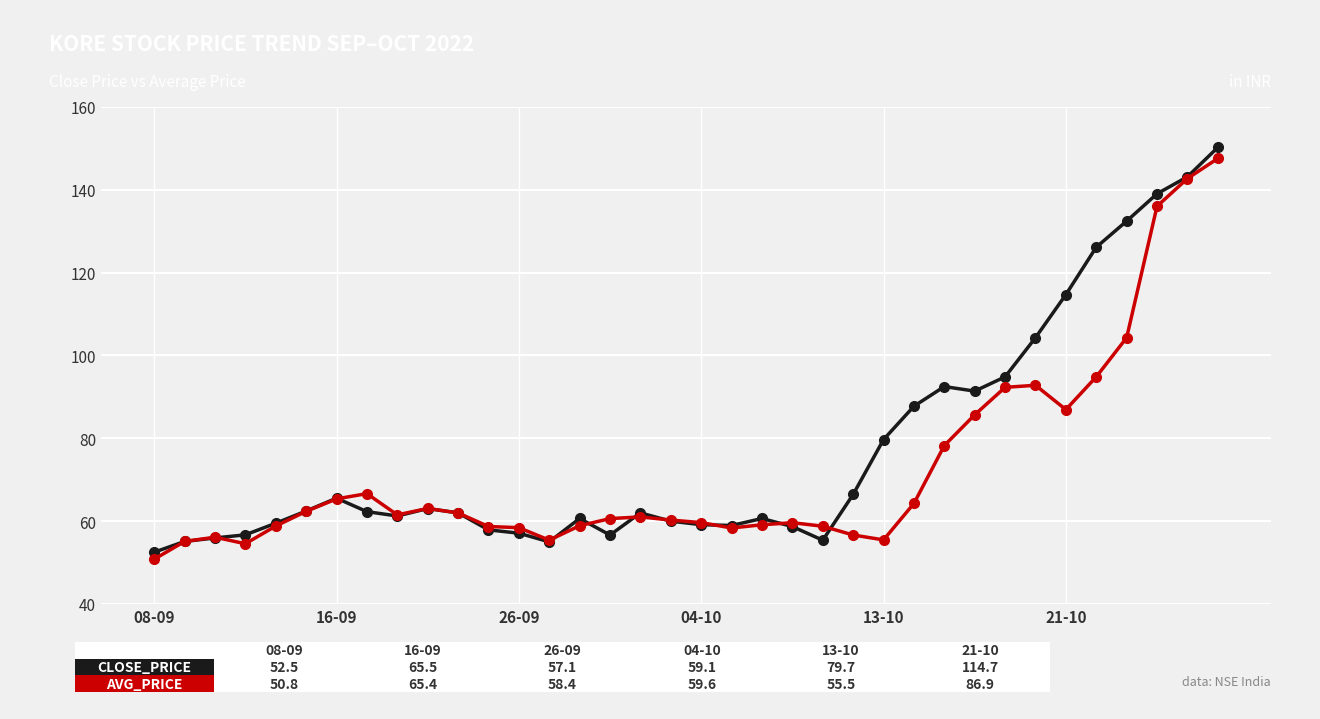

Count the number of data series in this chart.

2